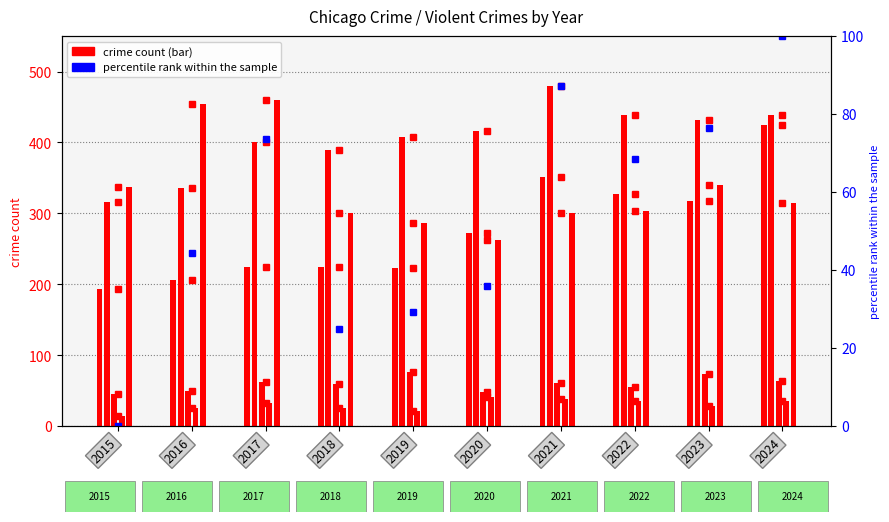

At which label is Robbery closest to 361?

2023